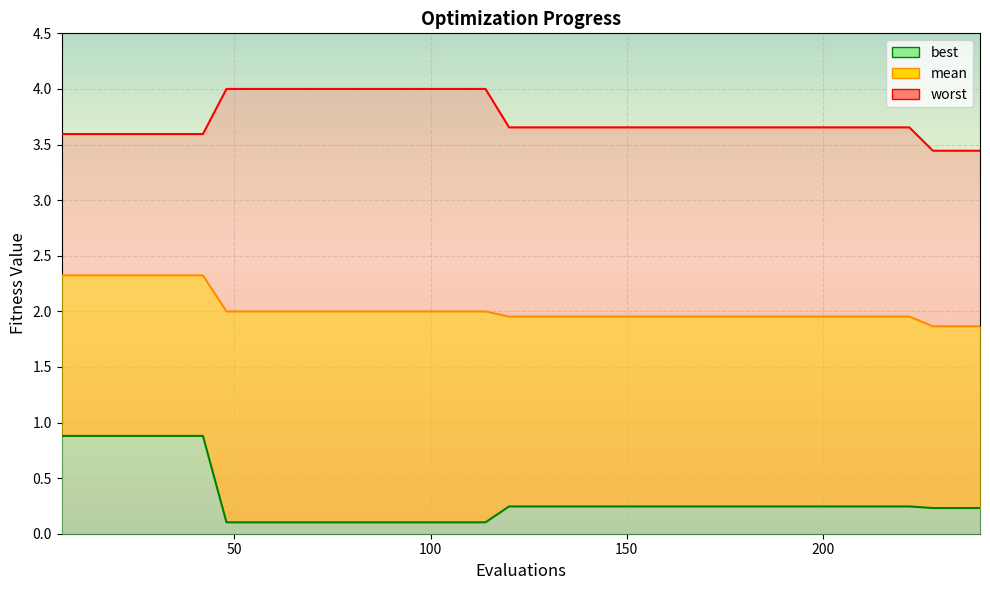

How many series are shown in this chart?

3